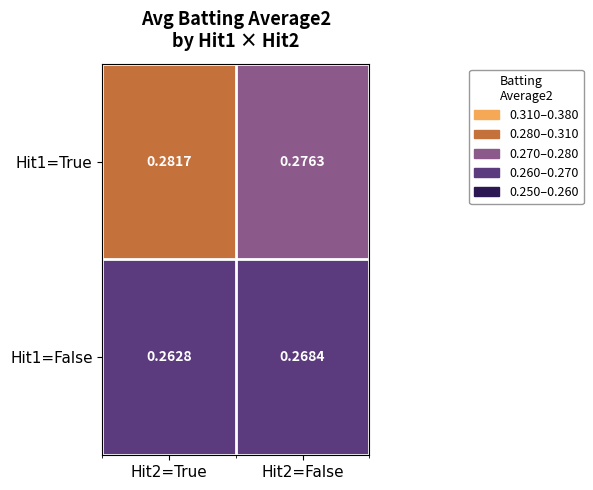

Is the value of Hit1=True at Hit2=True greater than the value of Hit1=False at Hit2=True?

Yes